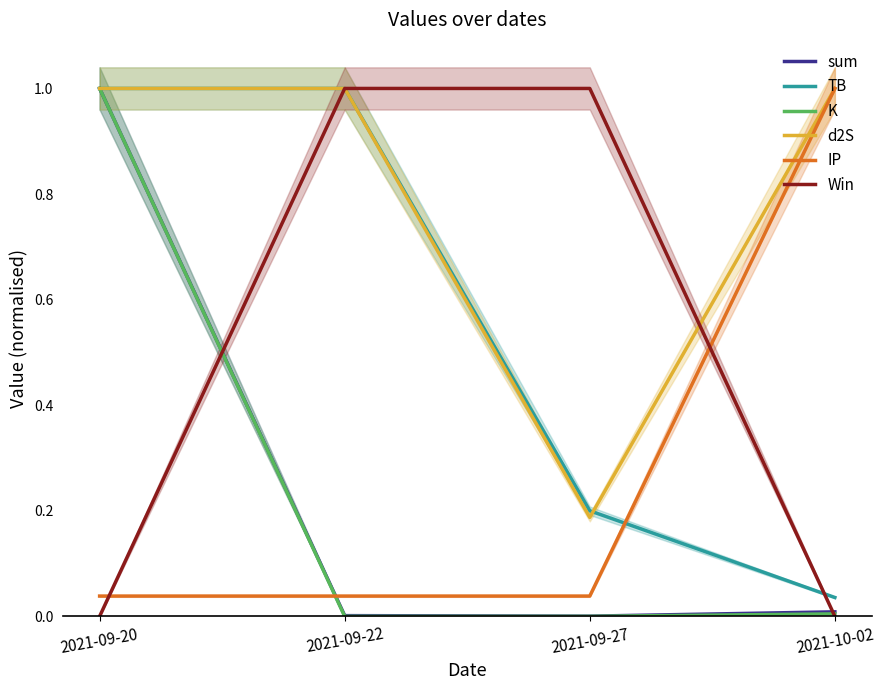

What is the average value of the TB series?

0.6